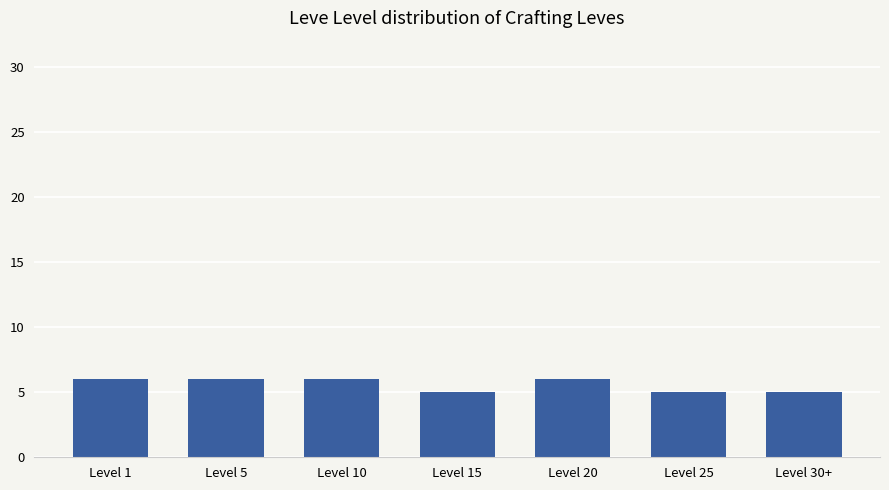

What is the sum of the values at Level 1 and Level 30+?

11